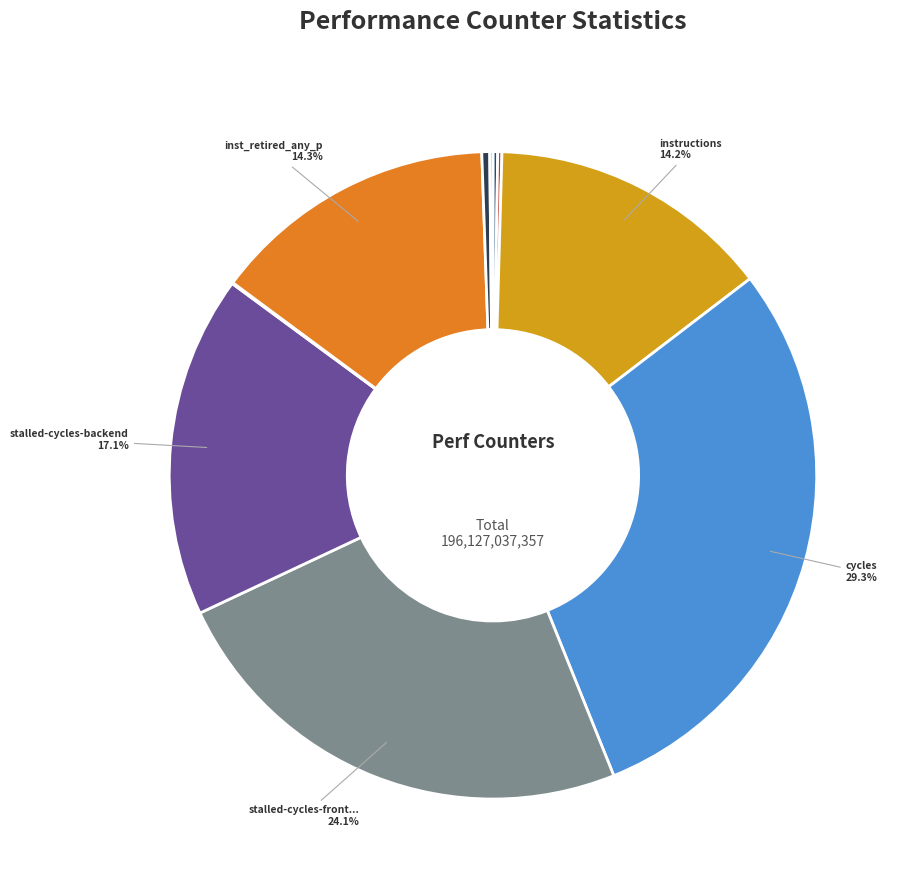

Is there a majority slice in this chart?

No